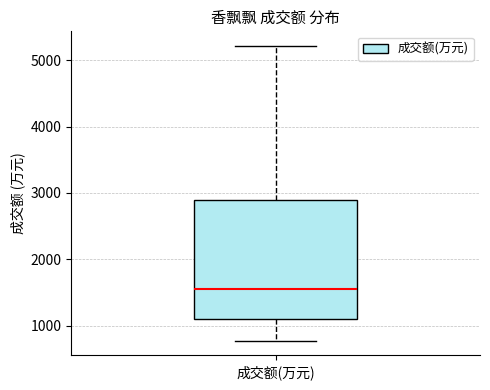

Transcribe this box plot: give where the median line is, the range the box spans, and where the two whiskers end, as read against the y-axis. The values are not printed on the chart, so give them approximately, as read against the axis.

median 1600, box 1100 to 2900, whiskers 800 to 5200